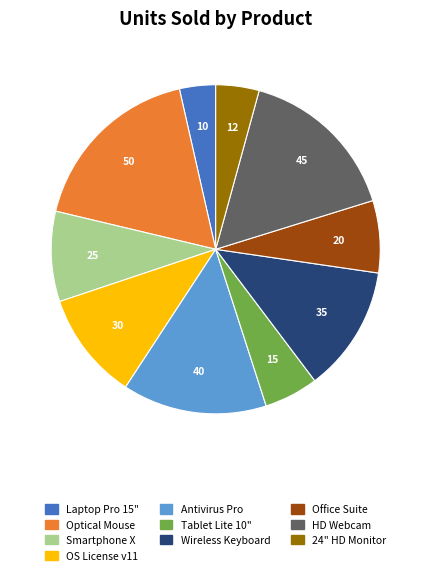

Is it true that HD Webcam is 16% of the pie?

True